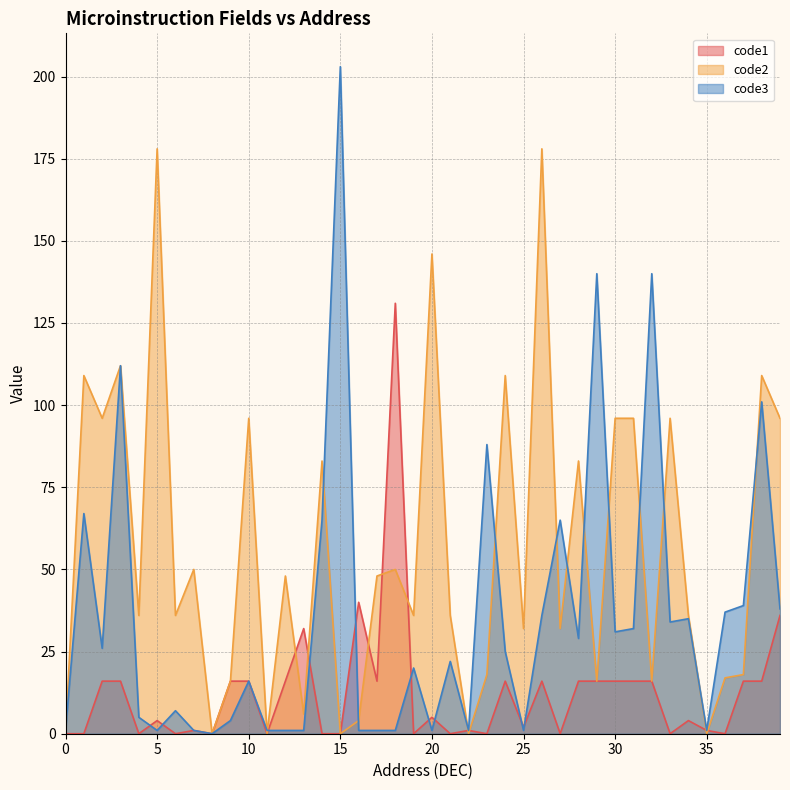

Which series has the largest total across all categories?

code2